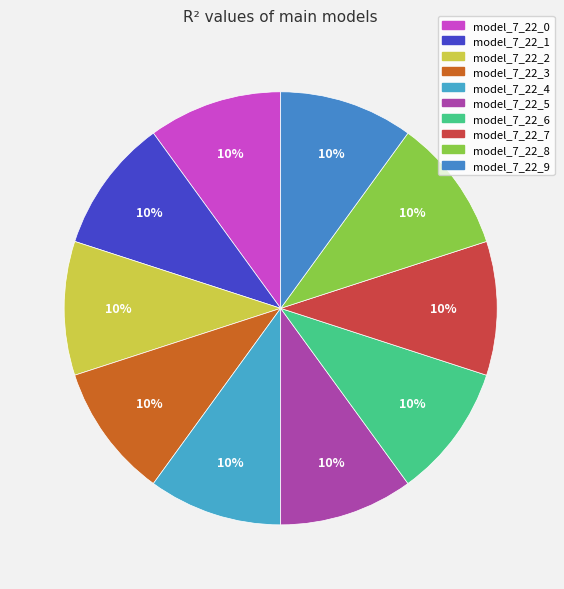

What is the total percentage of model_7_22_0 and model_7_22_9?

20.0%